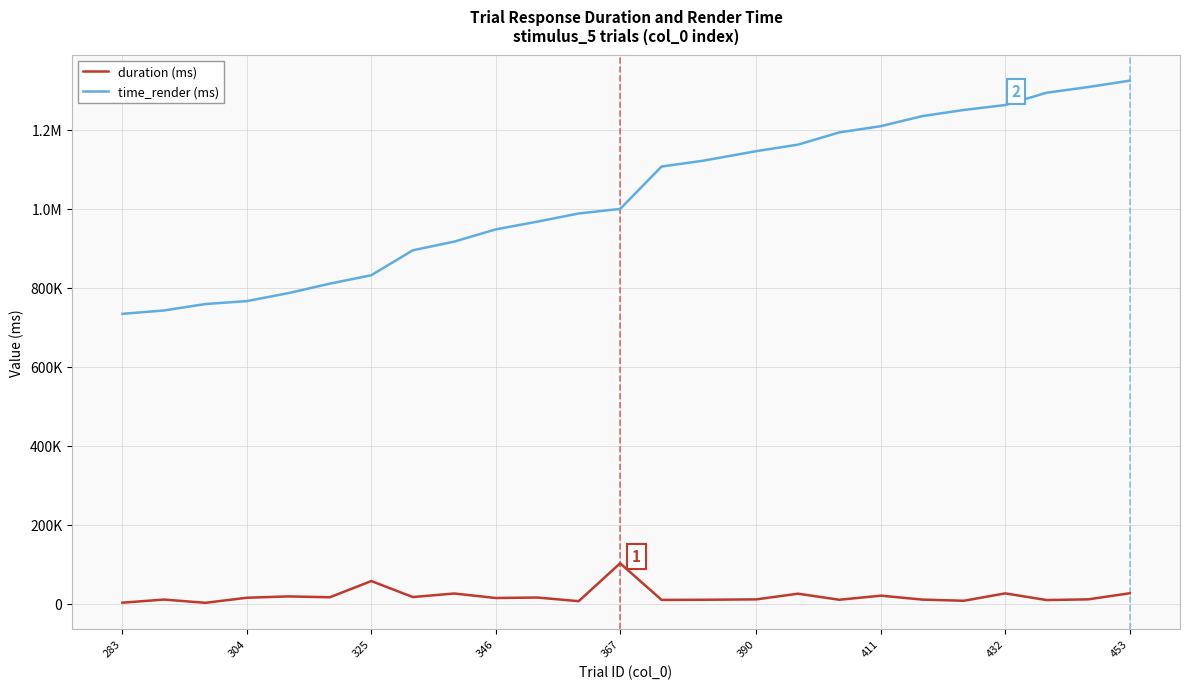

What is the difference between the second highest and minimum values in the time_render (ms) series?

574707.9